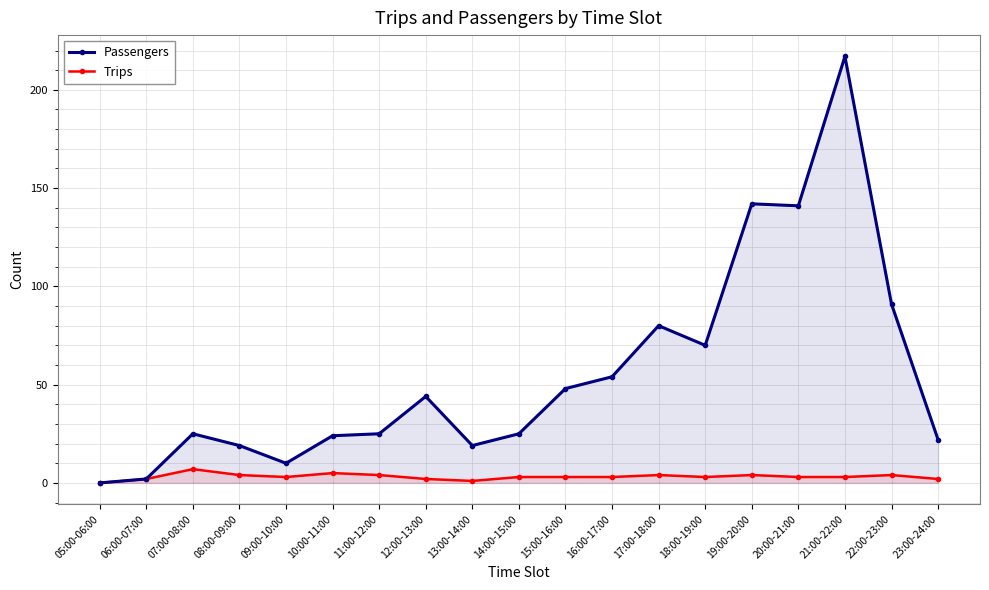

Does the chart have visible grid lines?

Yes